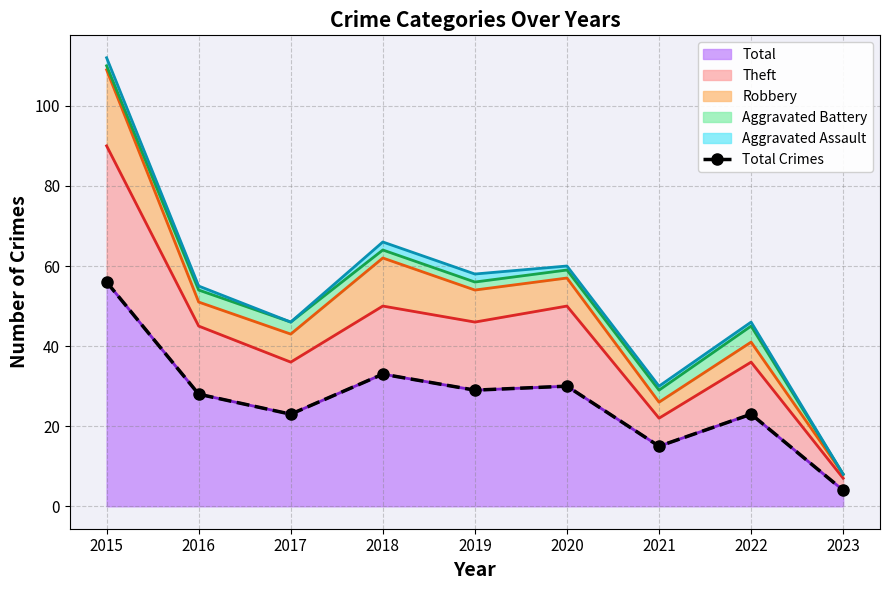

What is the average value?

27